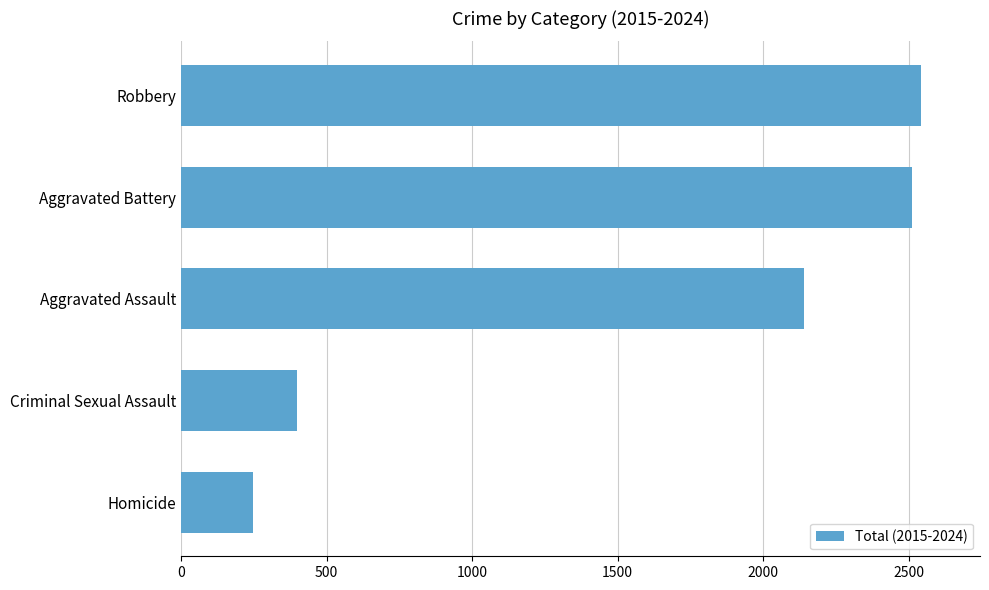

Read the value at Aggravated Battery.

2511